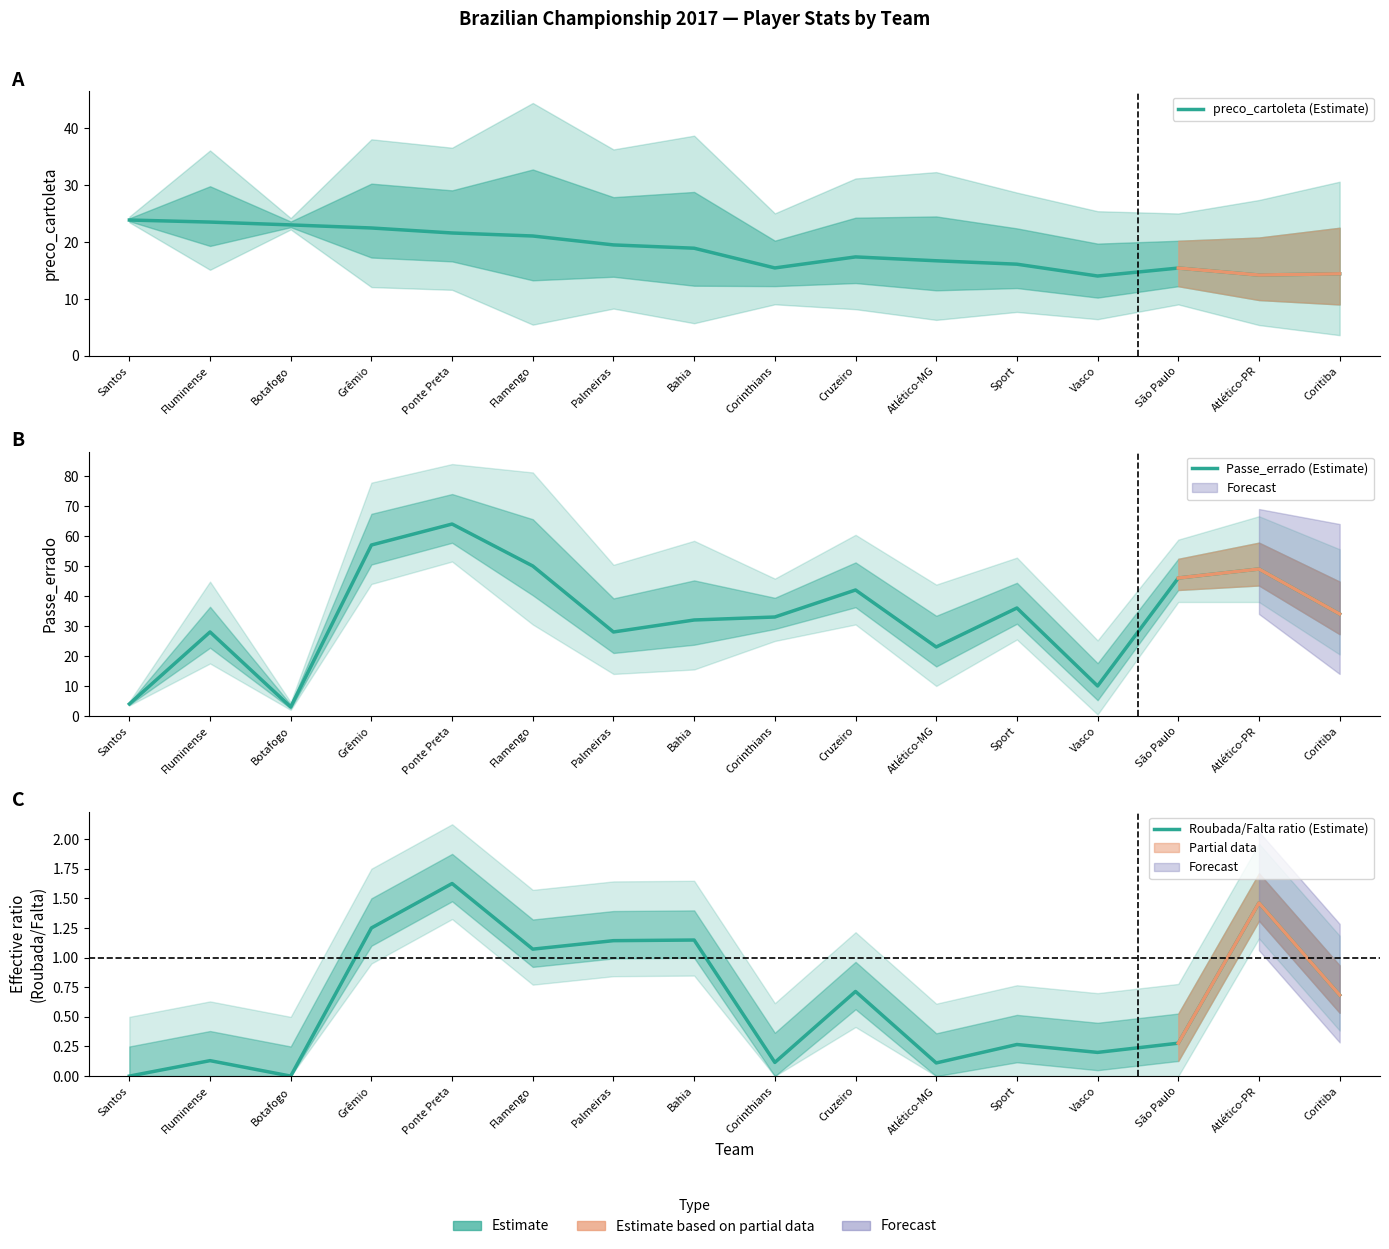

Between São Paulo and Ponte Preta, which is larger?

Ponte Preta